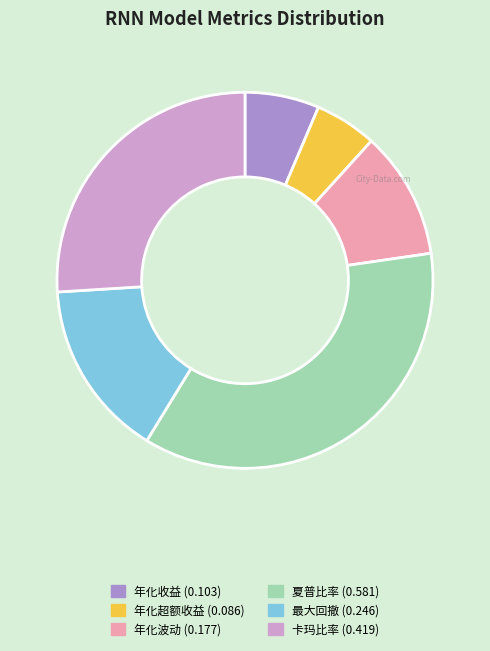

Does 年化超额收益 (0.086) account for over 50% of the chart?

No